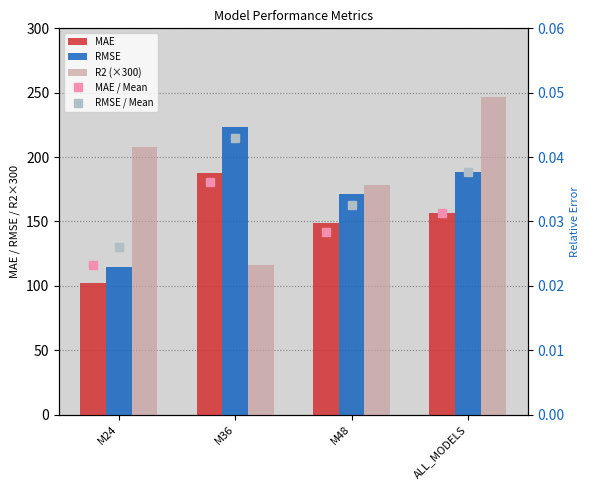

What is the difference between the second highest and minimum values in the RMSE series?

74.2